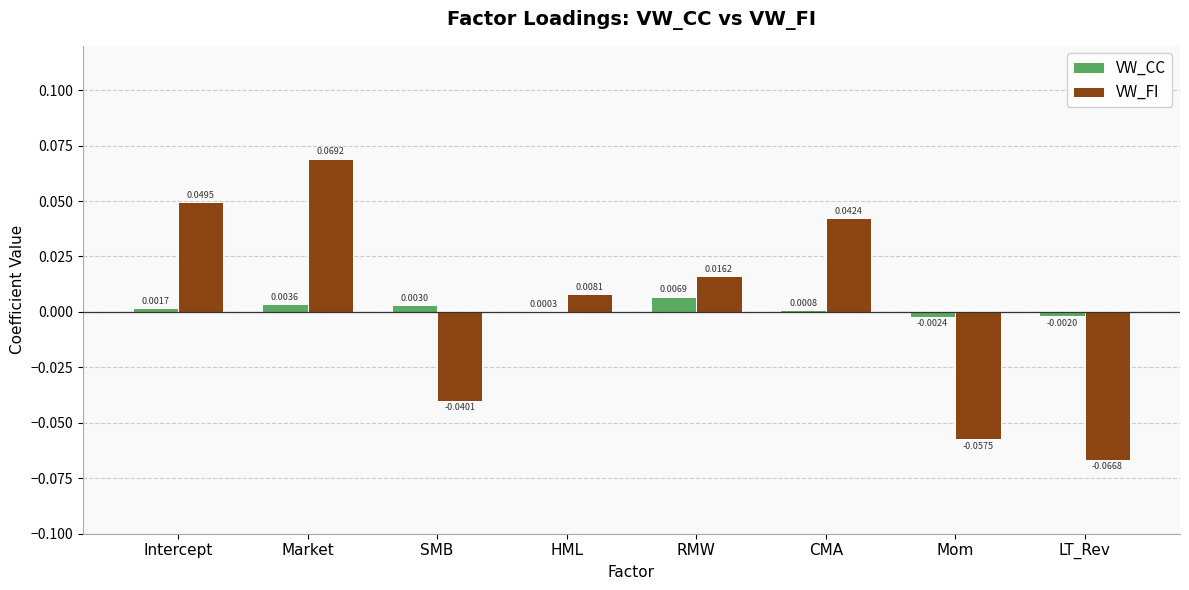

Is the value of VW_CC at Market greater than the value of VW_FI at LT_Rev?

Yes